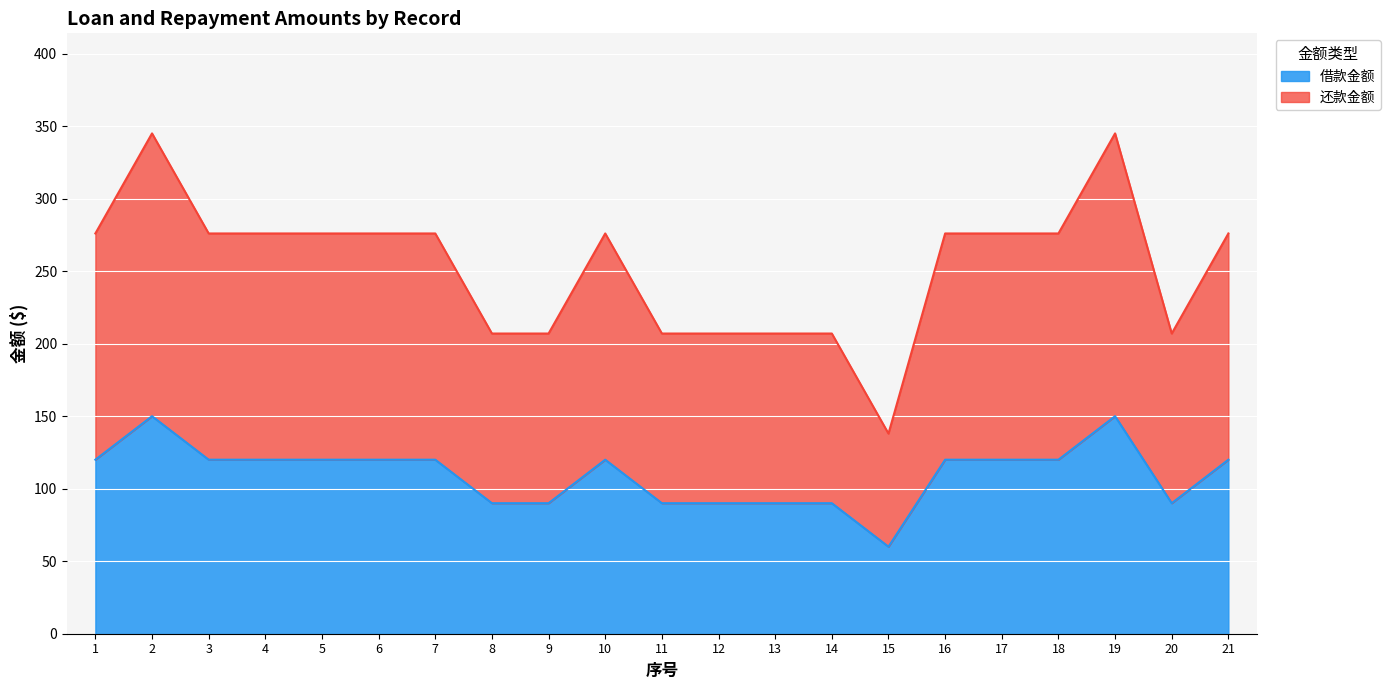

The value of 借款金额 at 12 is 90. True or false?

True